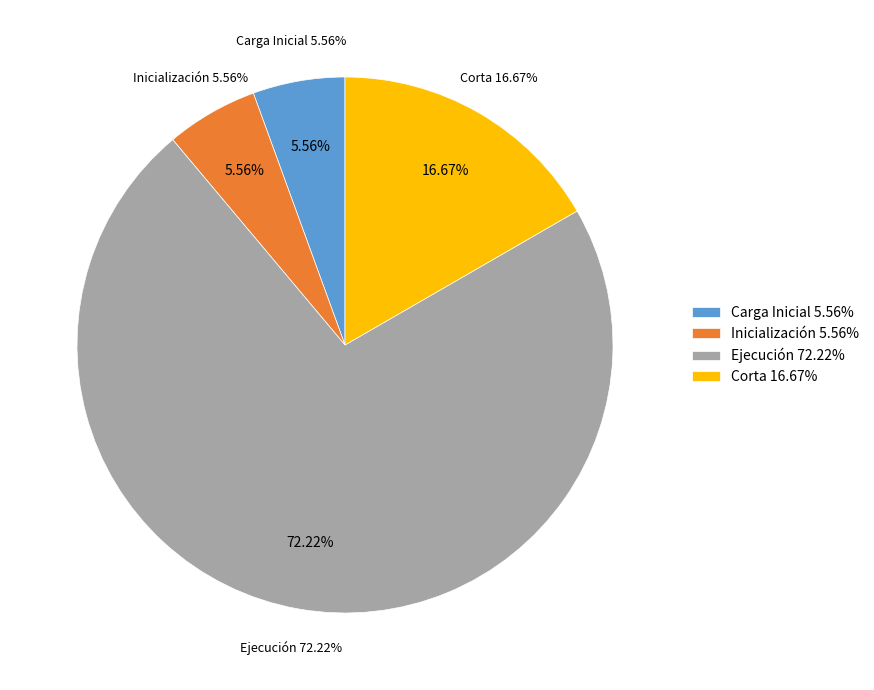

Count the number of slices in the pie.

4